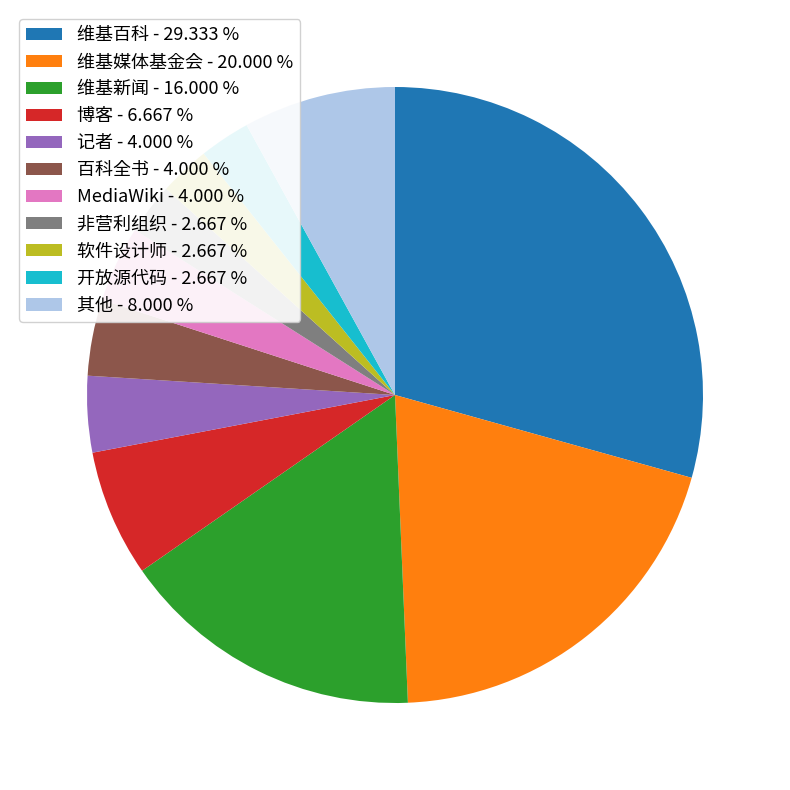

Does any single category account for the majority?

No